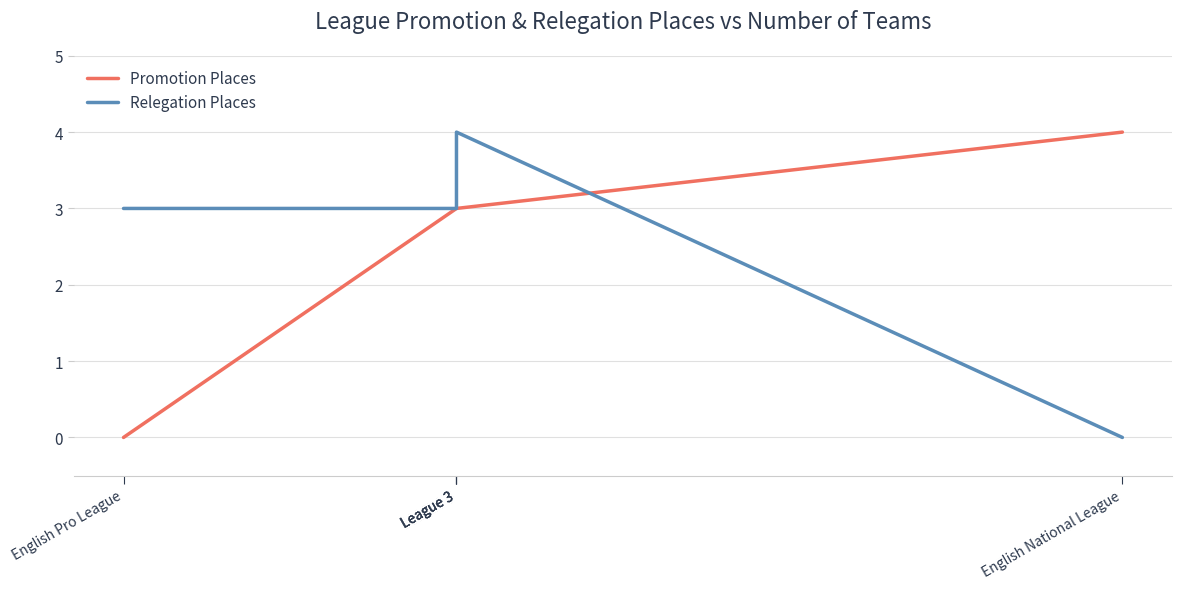

Is the value of Relegation Places at English Pro League greater than the value of Promotion Places at League 3?

No